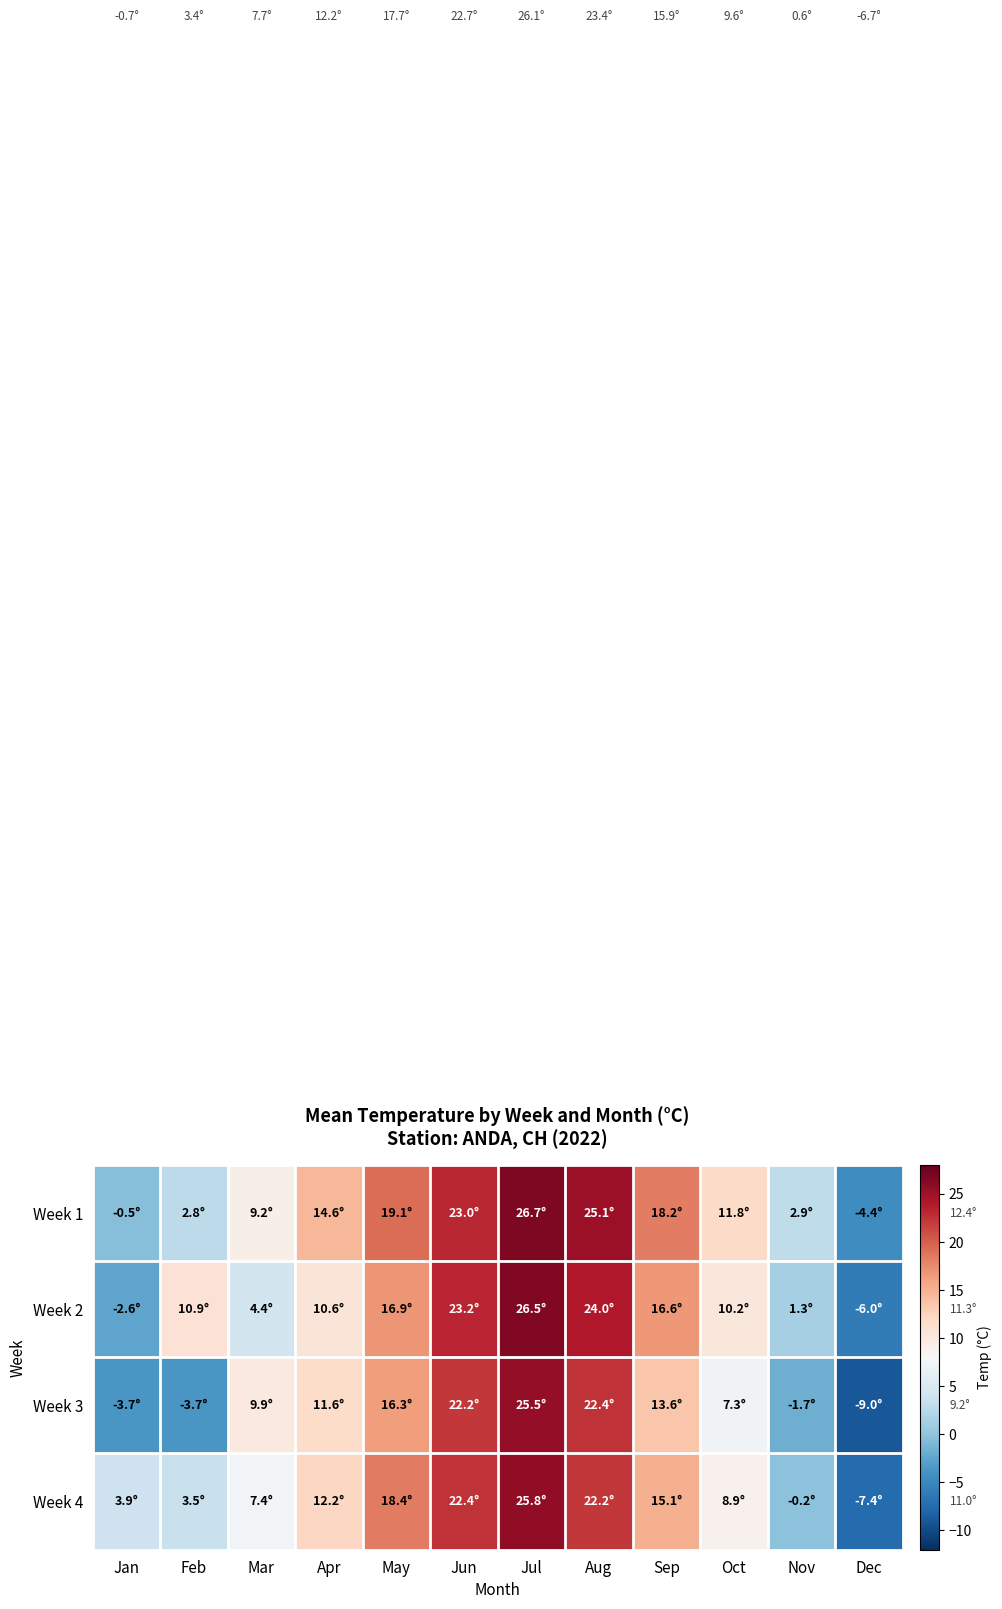

Which series has the largest total across all categories?

Week 1